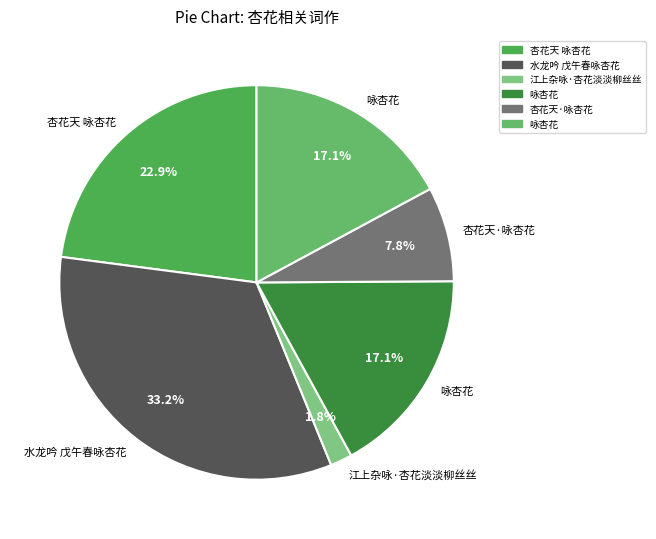

How many segments does this pie chart have?

6